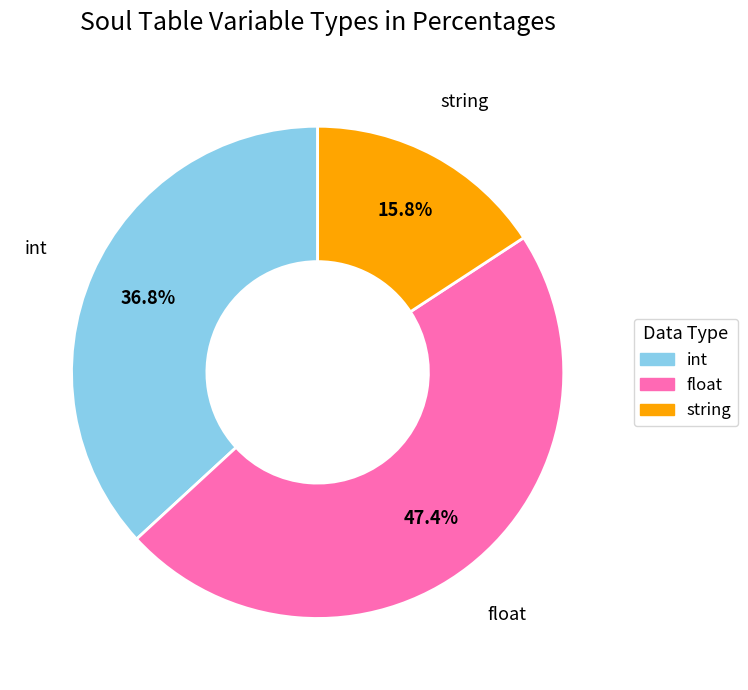

Does any single category account for the majority?

No